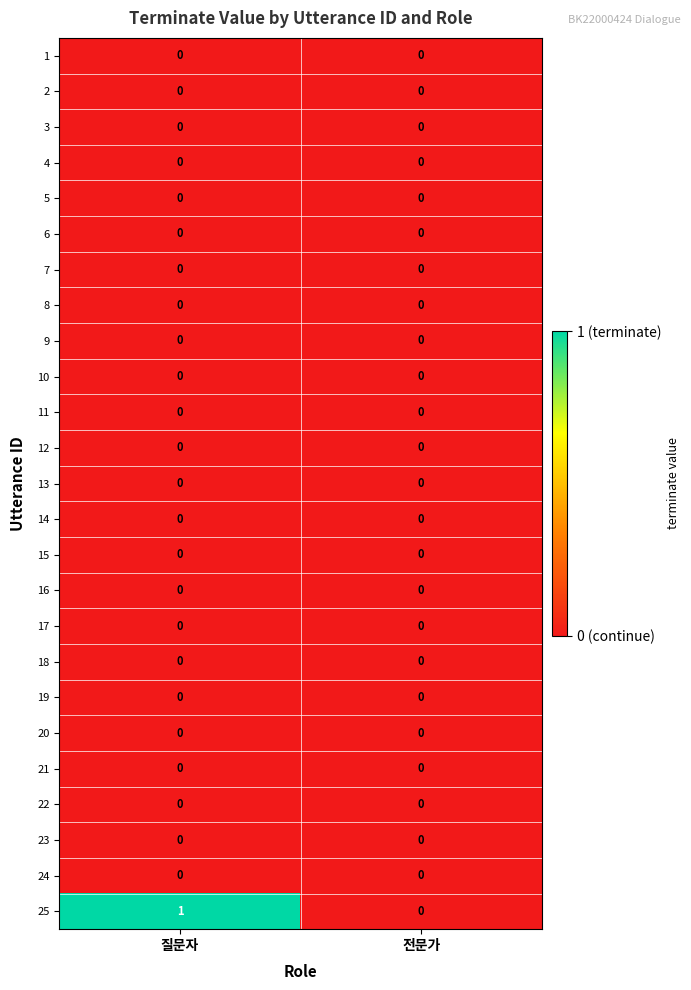

Which series has the largest range (max minus min)?

25